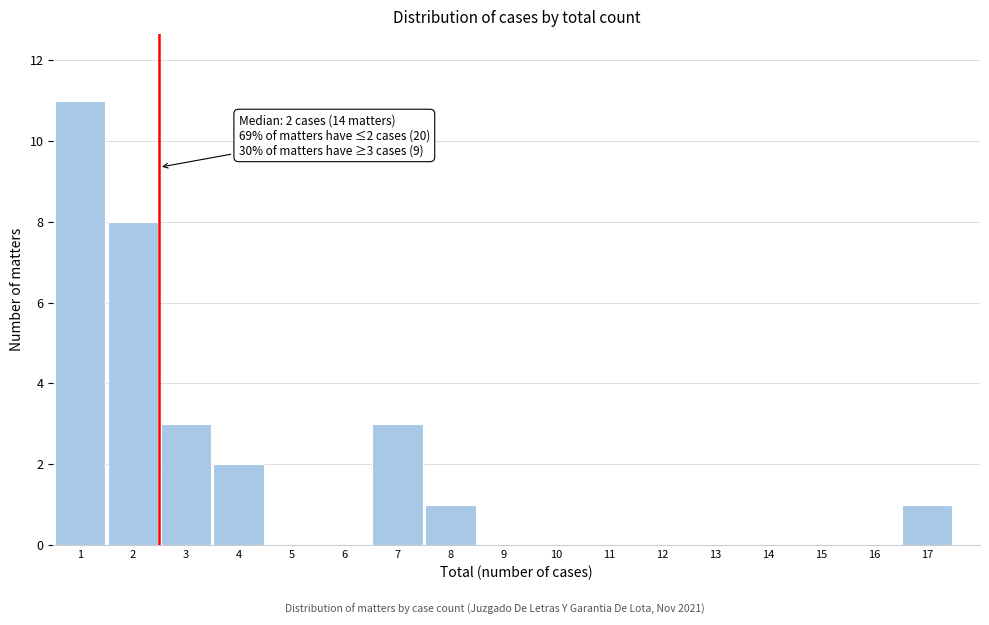

Which range on the x-axis has the tallest bar?

0.5 to 1.5